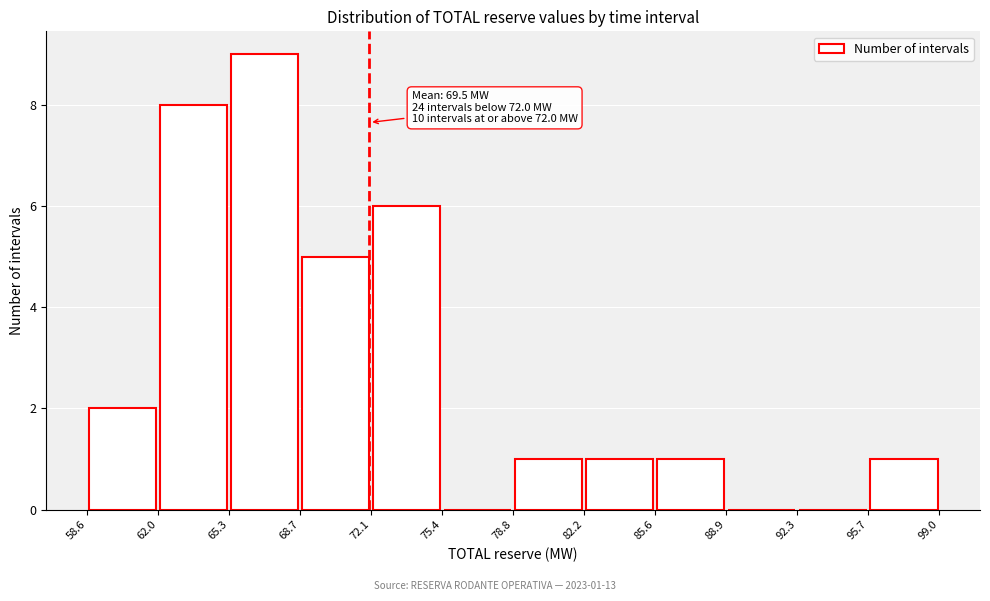

Which range on the x-axis has the tallest bar?

65.3 to 68.7